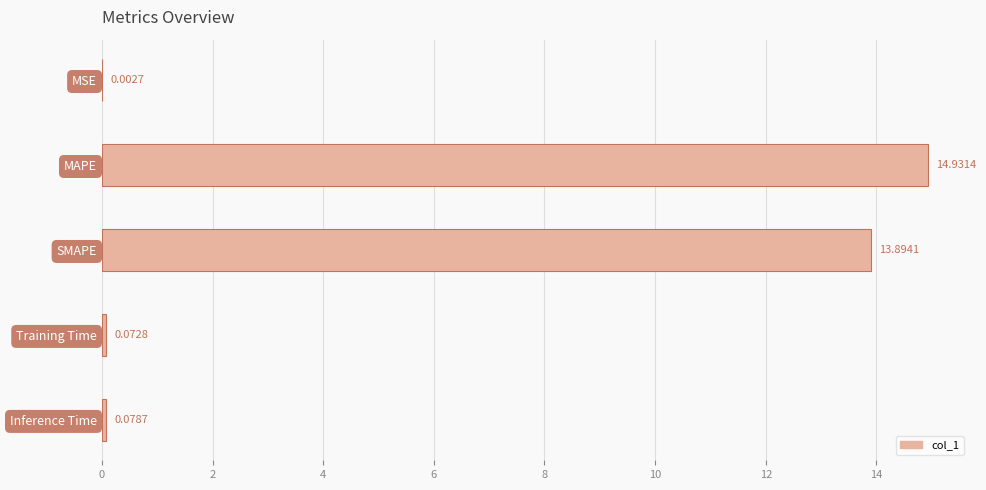

What is the sum of the values at Inference Time and SMAPE?

14.0